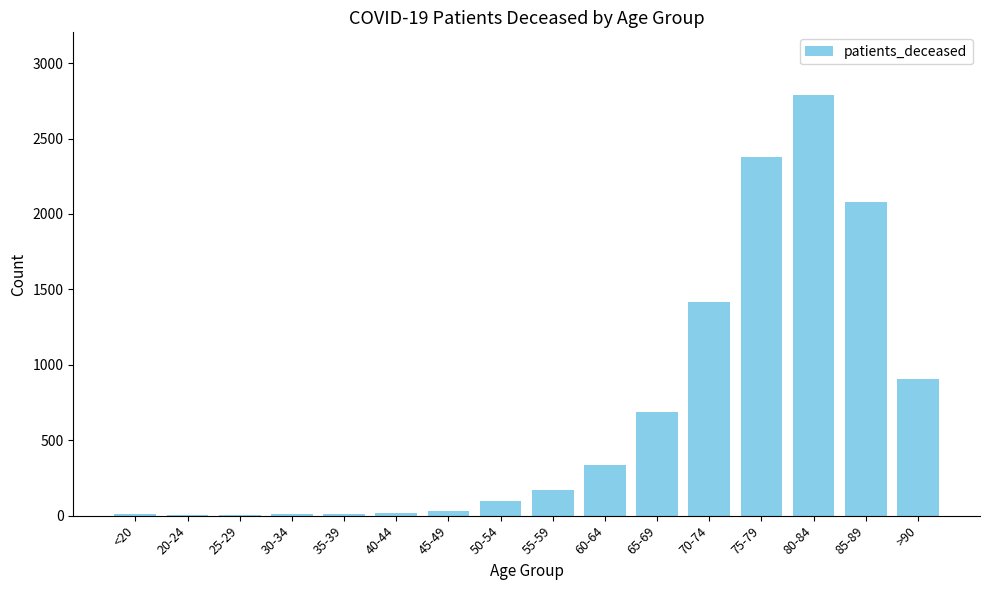

True or false: the data shows 2188 at 70-74.

False